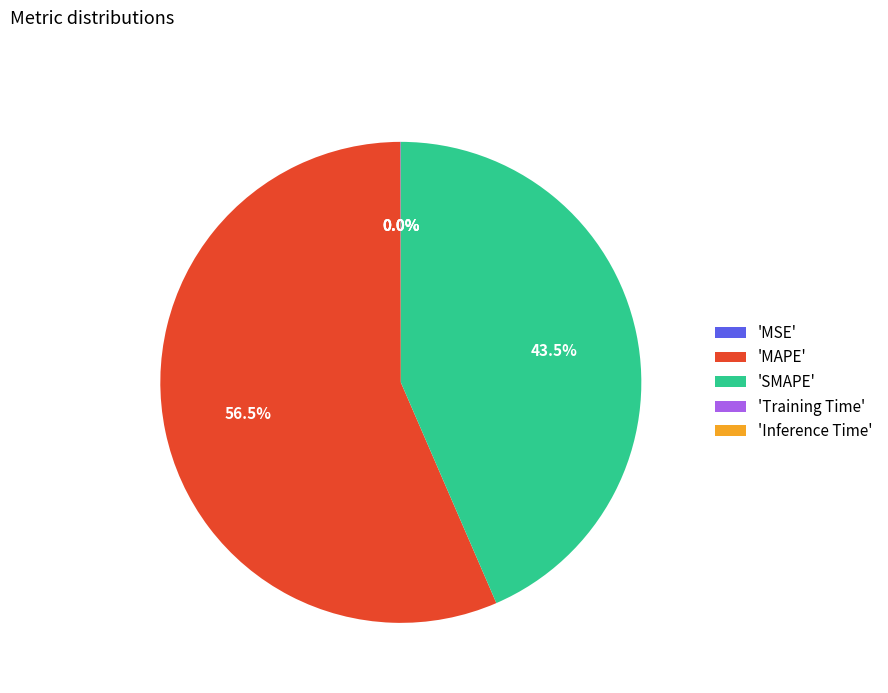

Which category accounts for the majority?

'MAPE'